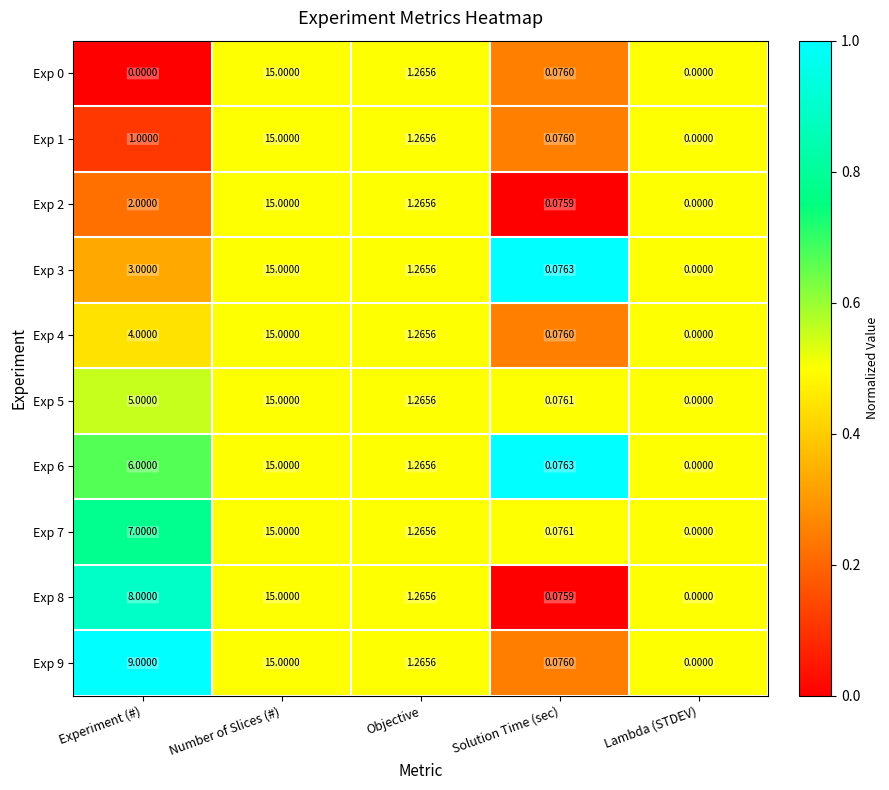

At which label is Exp 5 closest to 7?

Experiment (#)